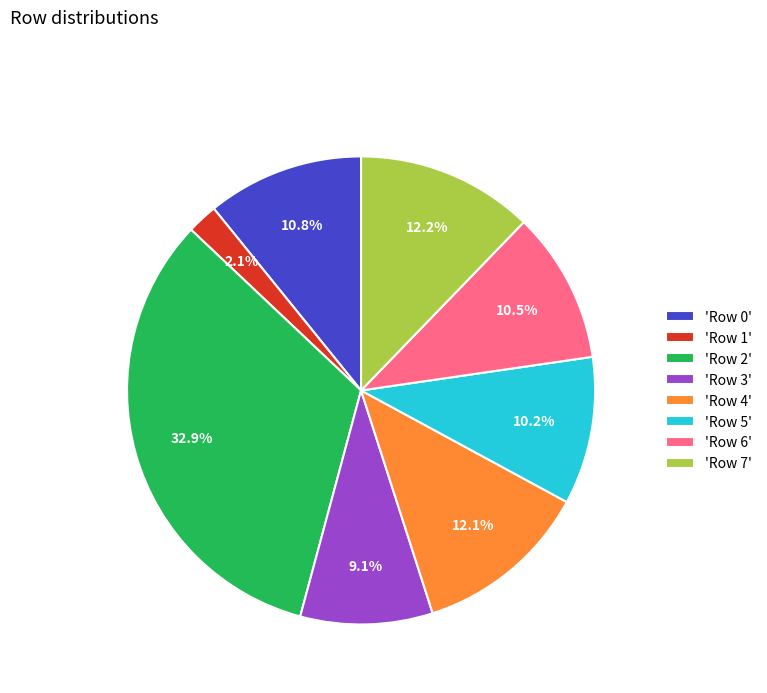

What percentage do 'Row 6' and 'Row 1' together represent?

12.6%